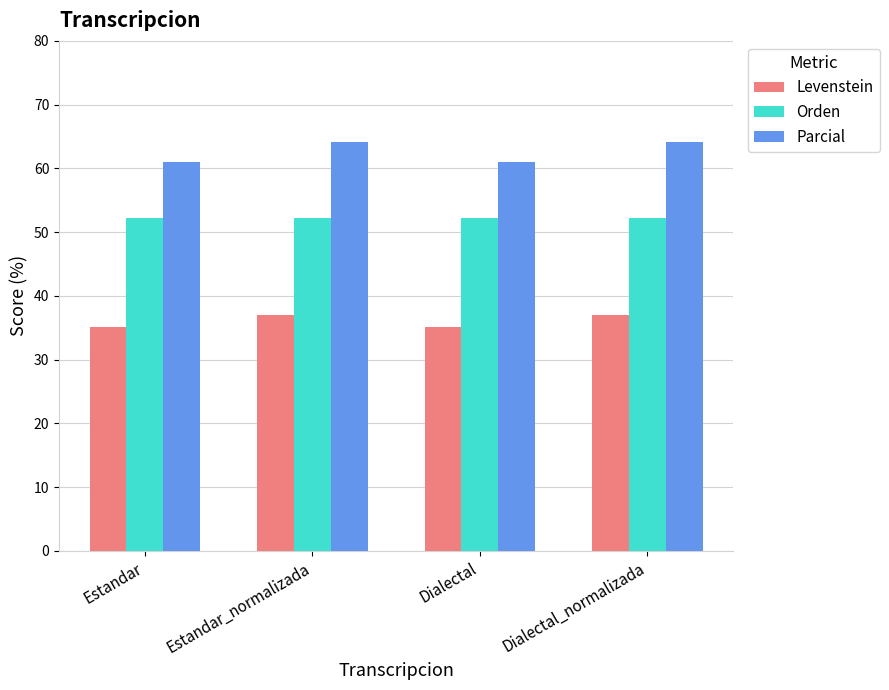

List the series in order of their overall mean, lowest first.

Levenstein, Orden, Parcial